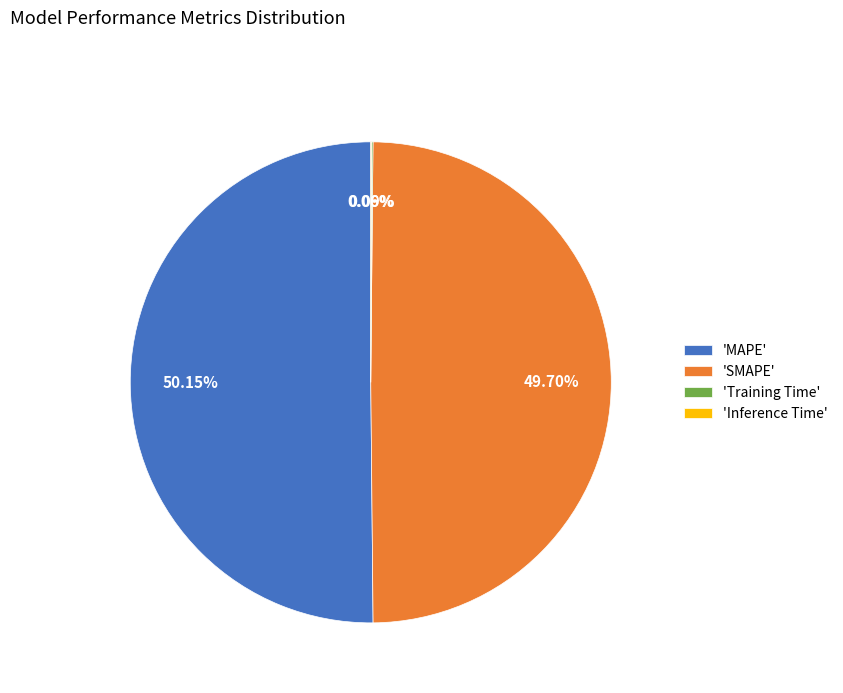

What is the ratio of the value at 'MAPE' to the value at 'SMAPE'?

1.0